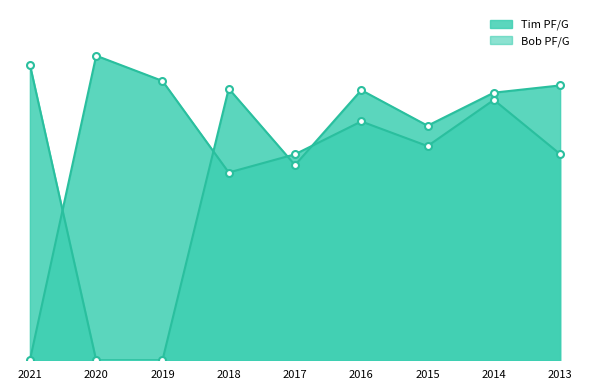

Rank the series by their average value, from lowest to highest.

Bob PF/G, Tim PF/G